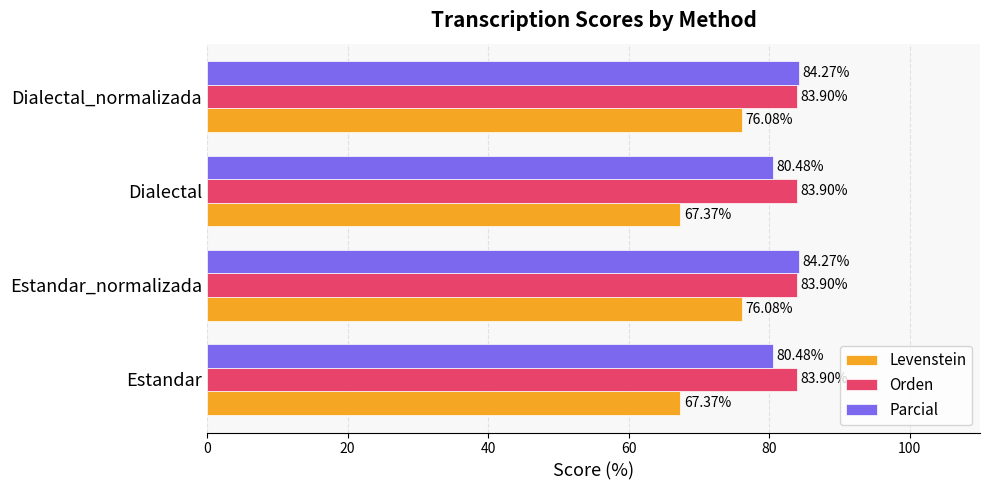

What is the minimum value for Orden?

83.9